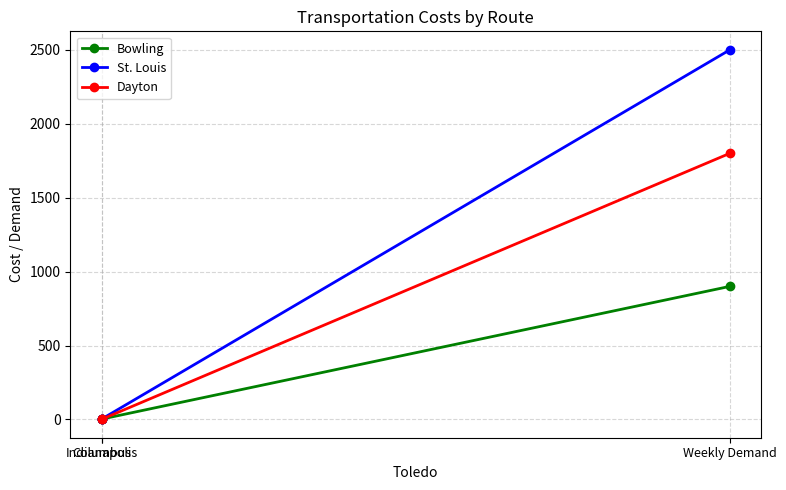

List the series in order of their peak value, highest first.

St. Louis, Dayton, Bowling